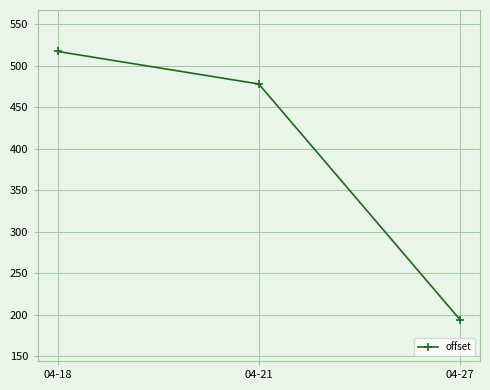

Does the chart display data point markers on the line(s)?

Yes